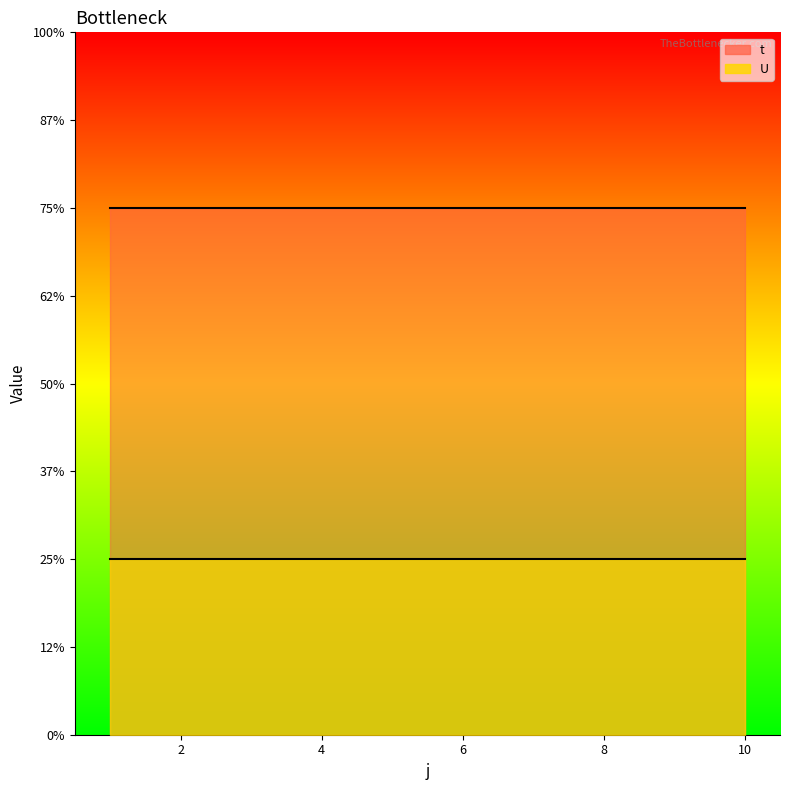

True or false: U and t intersect in this chart.

False